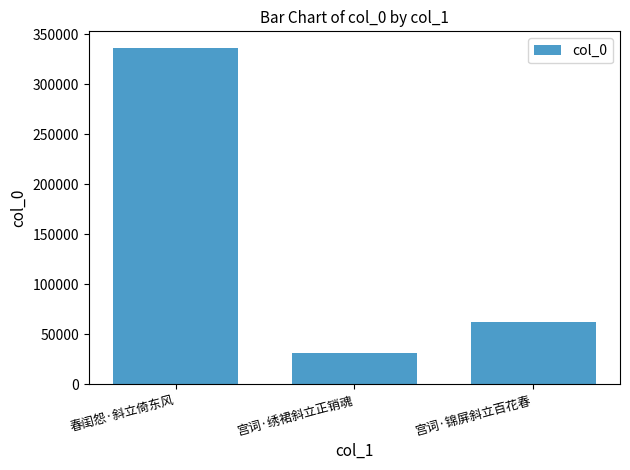

Rank the categories by value from lowest to highest.

宫词·绣裙斜立正销魂, 宫词·锦屏斜立百花春, 春闺怨·斜立倚东风